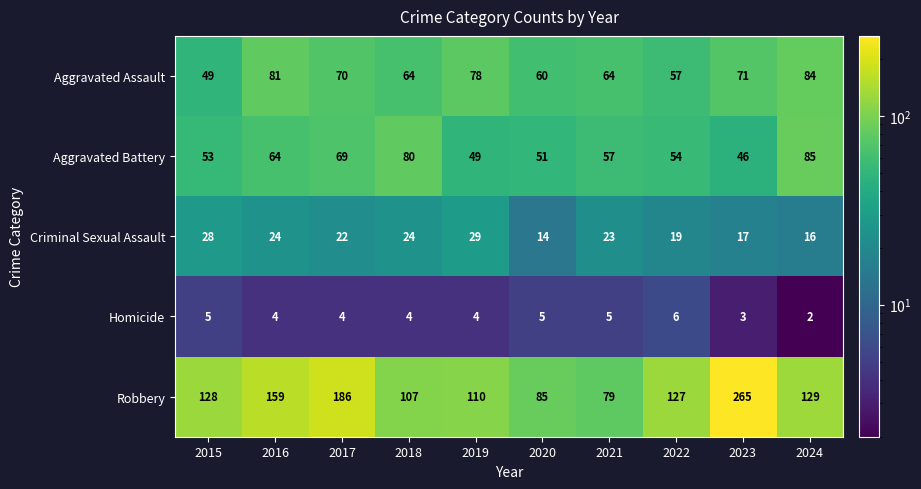

Which series changed the most between 2018 and 2021?

Robbery